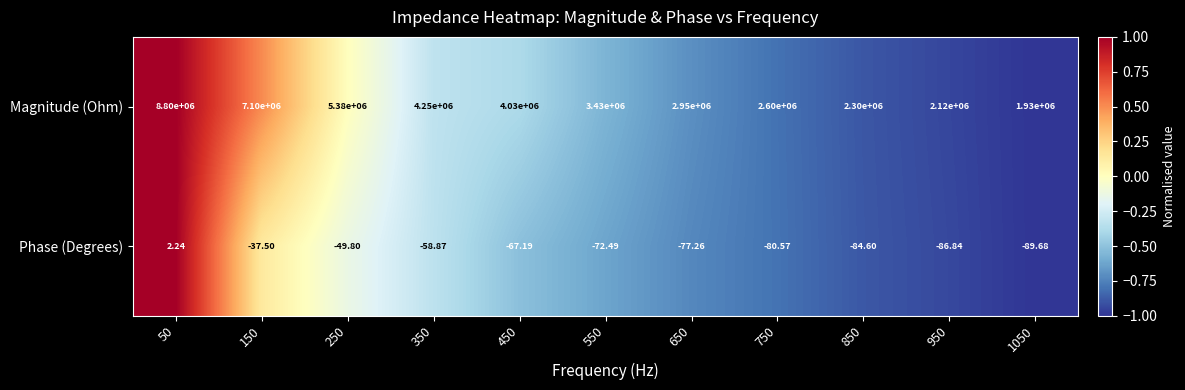

What is the smallest value displayed?

-89.7